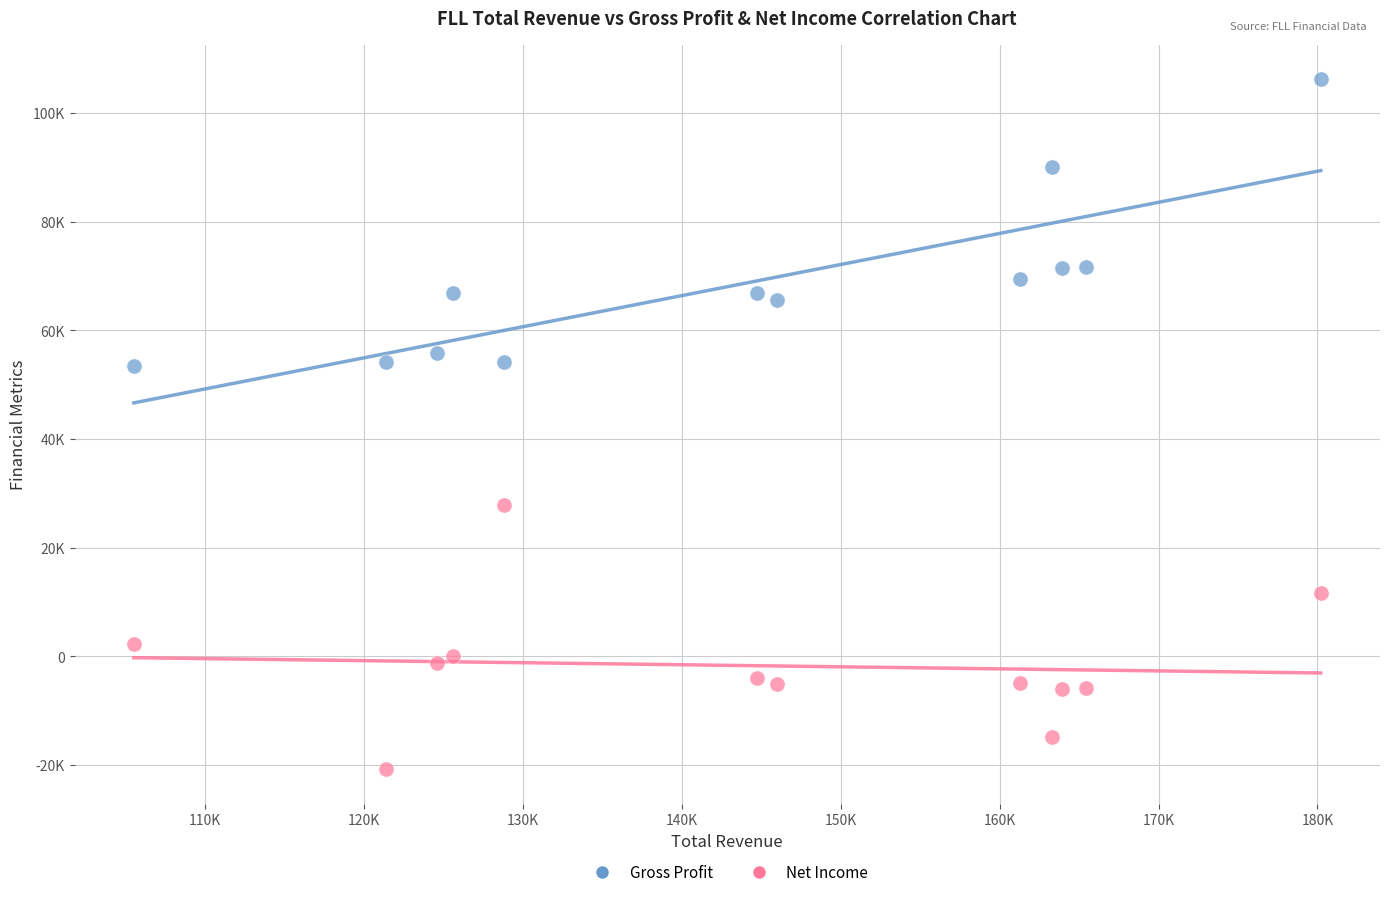

Which series has the widest spread of Y values?

Gross Profit